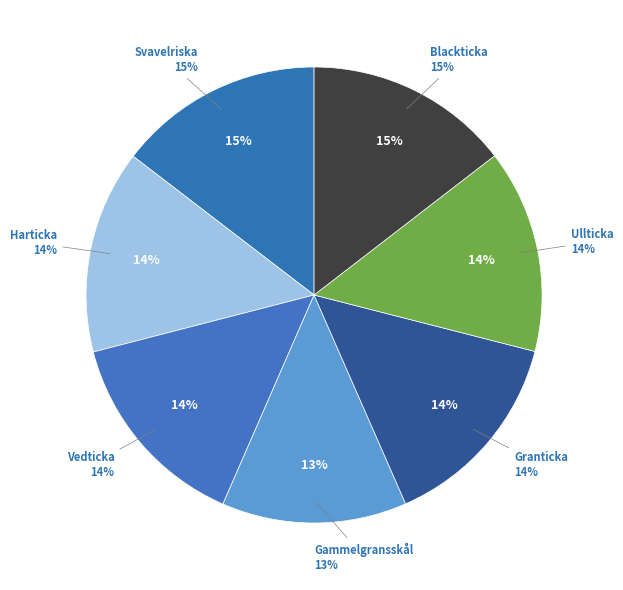

How many segments does this pie chart have?

7